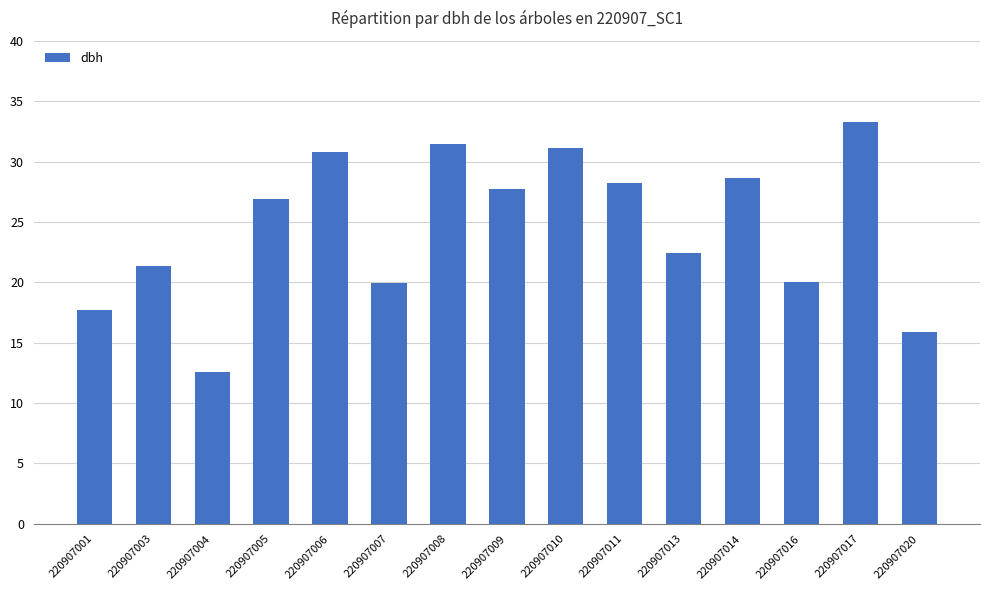

Which has a higher value, 220907001 or 220907006?

220907006